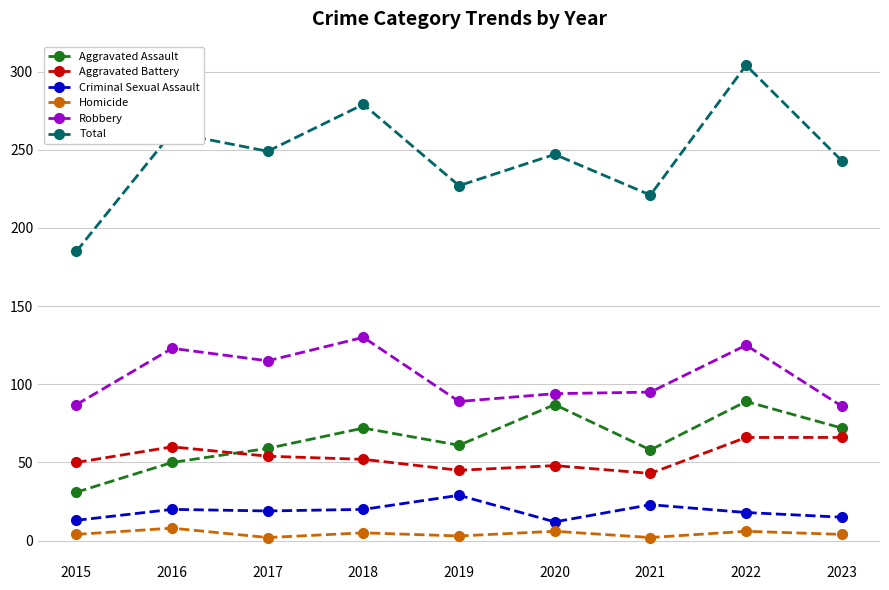

True or false: Total and Homicide intersect in this chart.

False